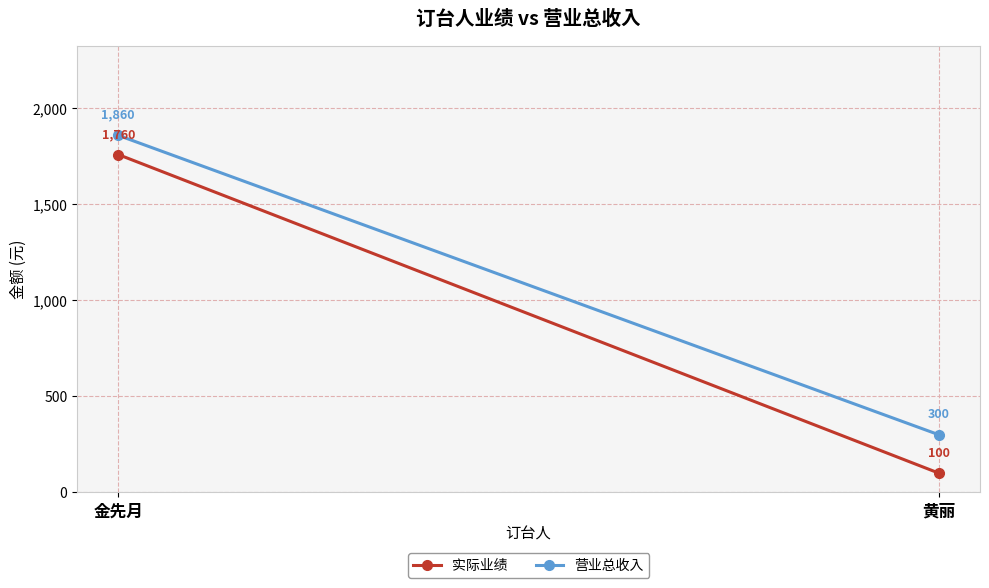

What is the difference between the 实际业绩 values at 金先月 and 黄丽?

1660